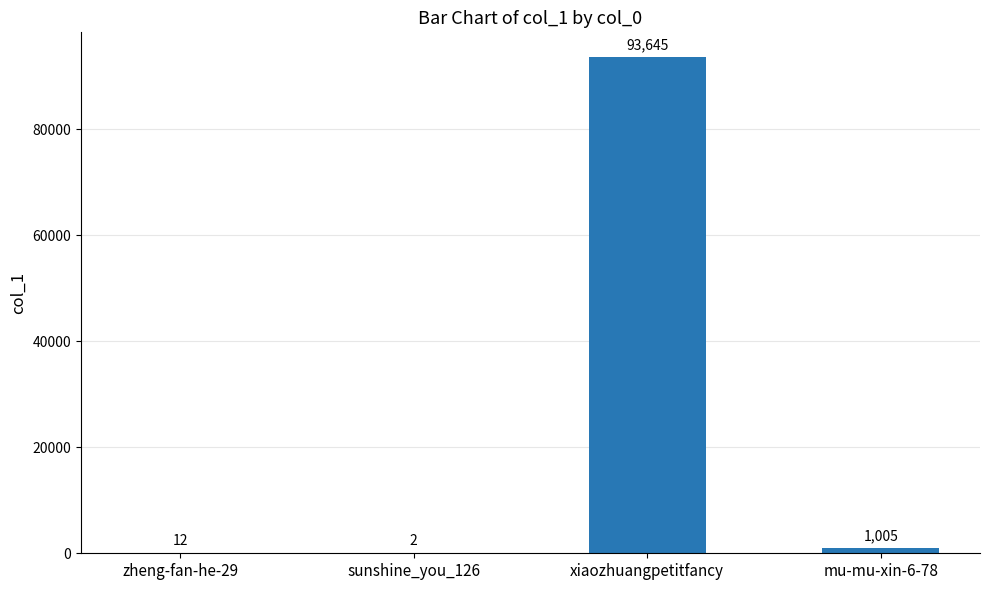

The chart shows a value of 2 at sunshine_you_126. True or false?

True